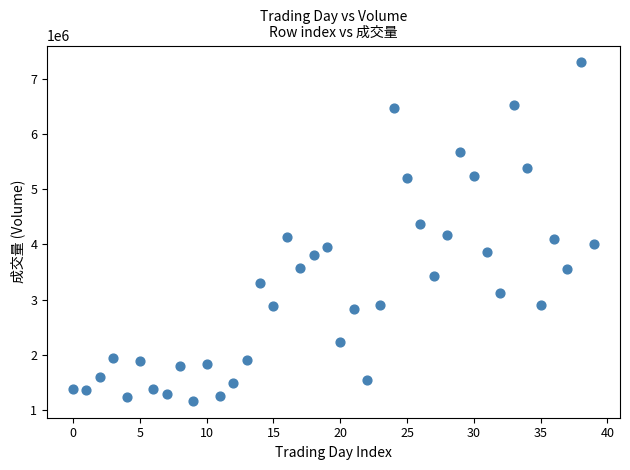

What is the range of Y values (max minus min)?

6126431